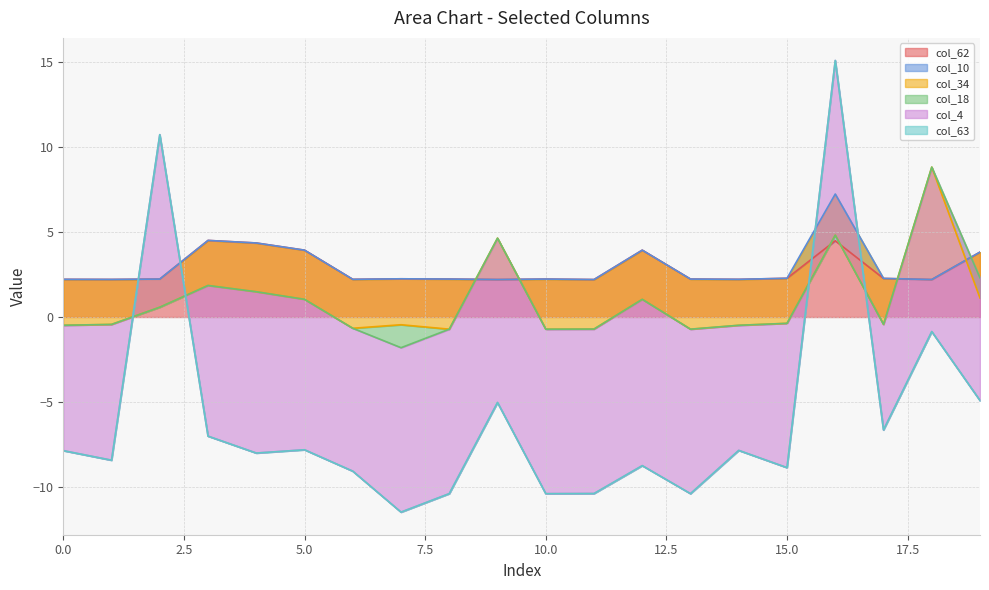

True or false: col_62 has a value of 2.2 at 0.0.

True